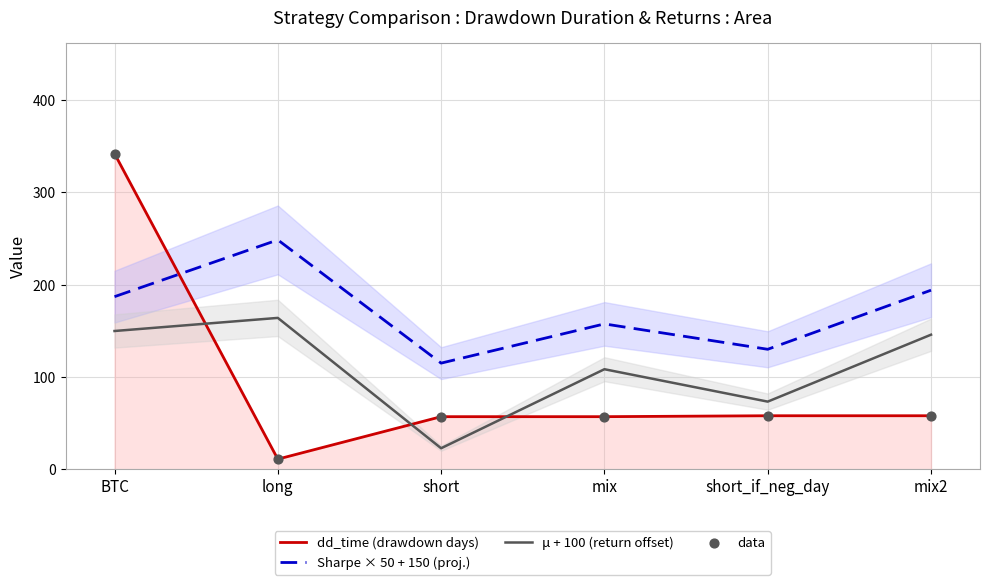

Which series has the widest spread of Y values?

dd_time (drawdown days)